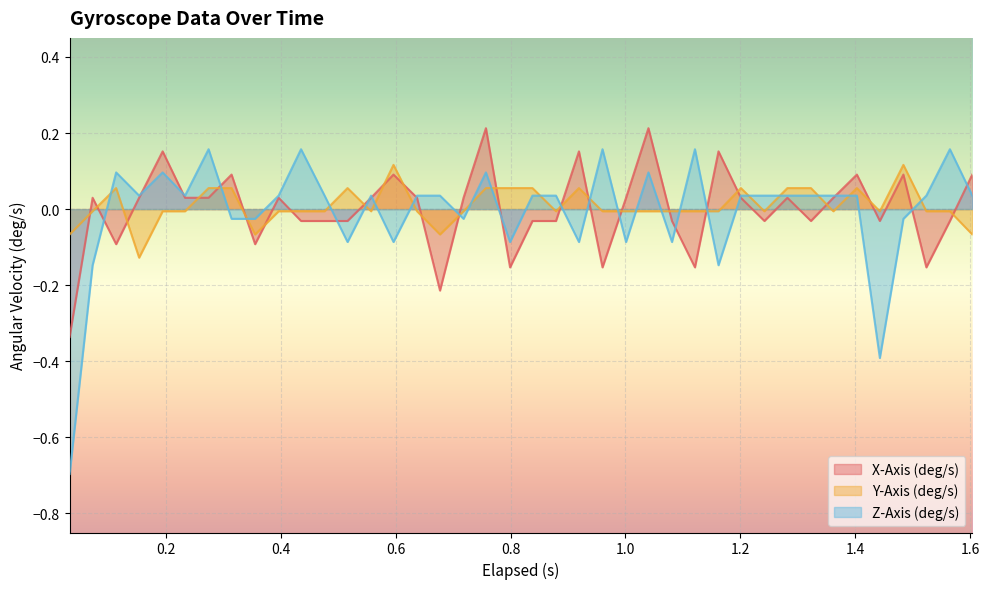

What is the smallest value displayed?

-0.7